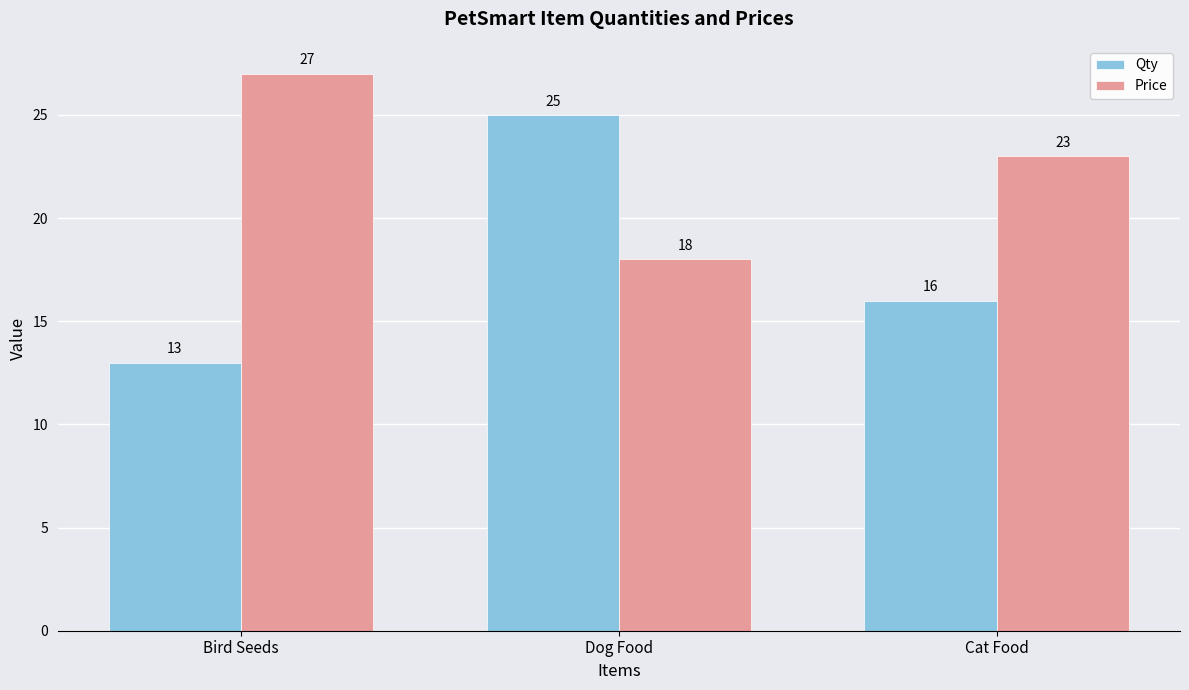

What are all the series names shown in the legend?

Qty, Price